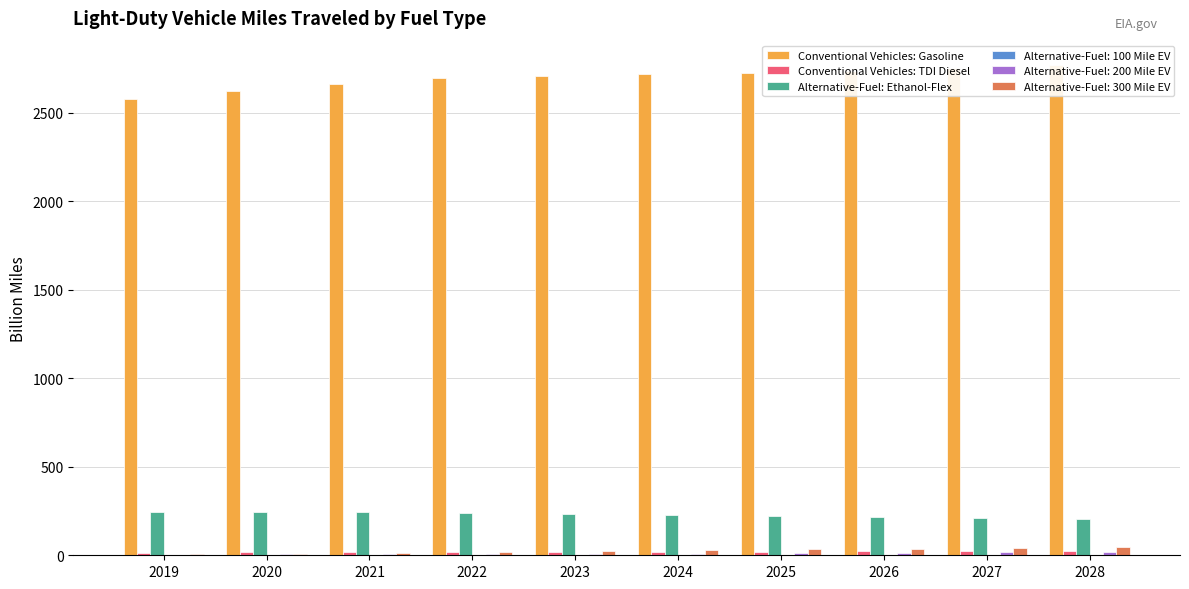

True or false: Conventional Vehicles: TDI Diesel has a value of 18.2 at 2022.

True